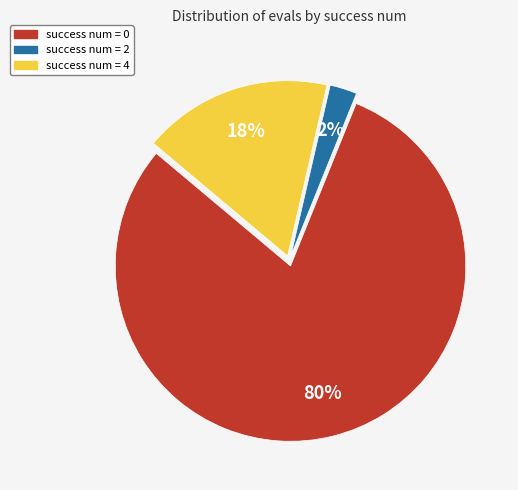

Is the sum of success num = 2 and success num = 4 greater than half?

No